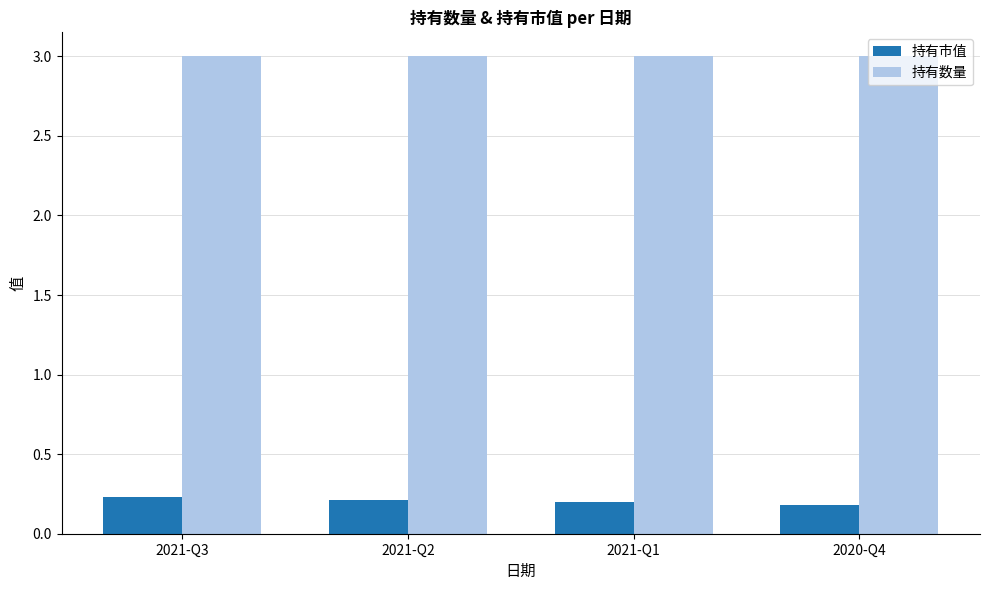

Reading left to right, list all the values displayed in this chart.

持有市值: 2021-Q3=0.2	2021-Q2=0.2	2021-Q1=0.2	2020-Q4=0.2
持有数量: 2021-Q3=3.0	2021-Q2=3.0	2021-Q1=3.0	2020-Q4=3.0